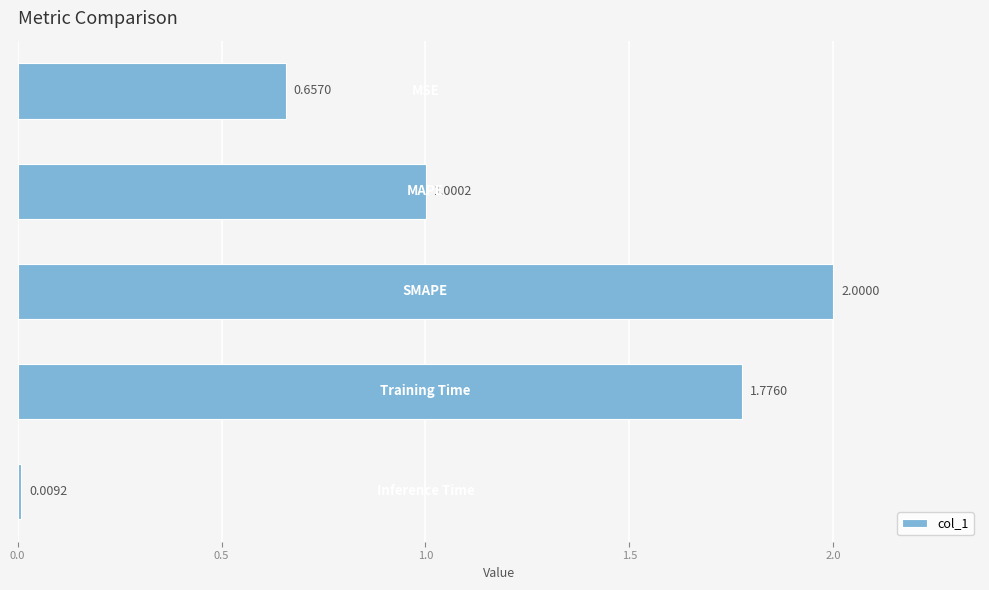

What is the average value?

1.1